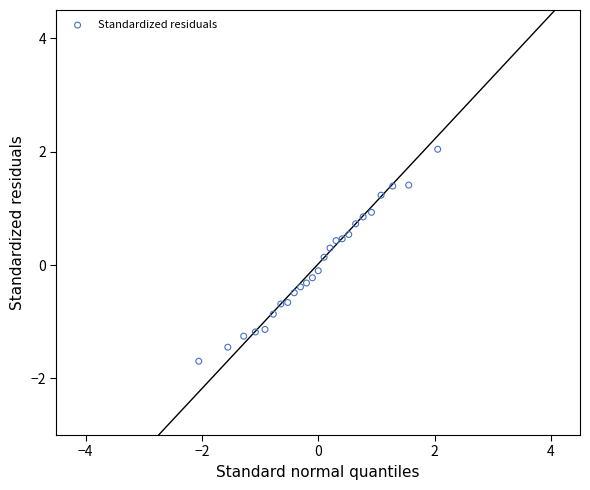

What is the range of Y values (max minus min)?

3.7